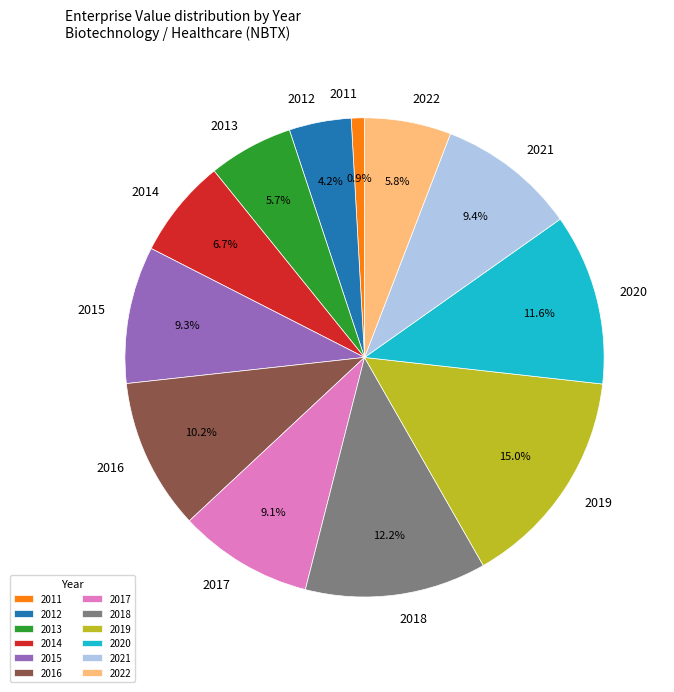

Is there any slice that represents more than half of the pie?

No